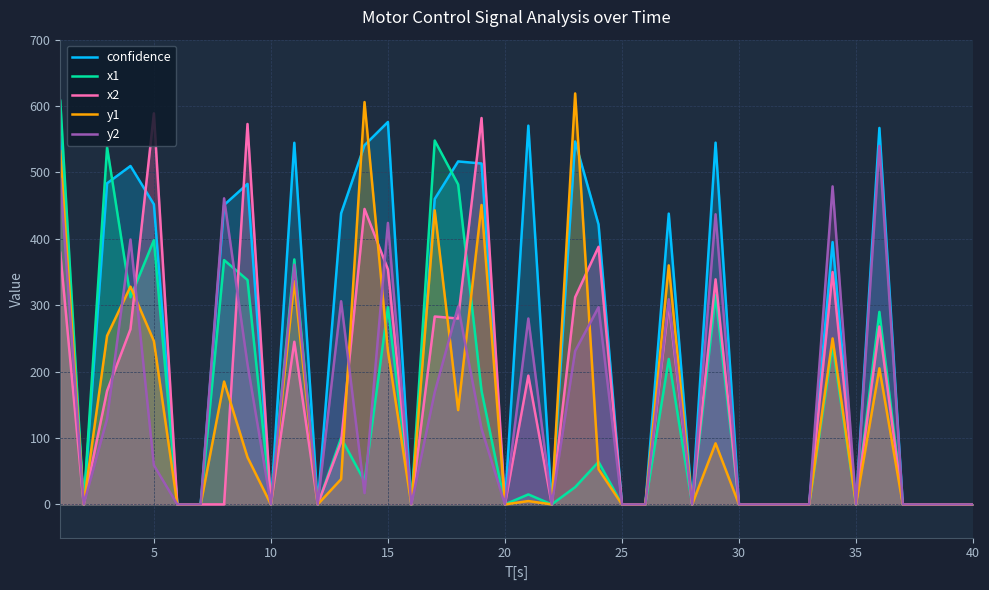

Reading right to left, list all the values displayed in this chart.

confidence: 0.0	0.0	0.0	0.0	567.0	0.0	395.1	0.0	0.0	0.0	0.0	544.9	0.0	438.0	0.0	0.0	421.6	546.6	0.0	570.5	0.0	513.5	516.6	460.1	0.0	576.0	541.0	438.5	0.0	544.7	0.0	482.8	451.0	0.0	0.0	452.0	509.7	483.7	0.0	550.8
x1: 0.0	0.0	0.0	0.0	290.0	0.0	239.0	0.0	0.0	0.0	0.0	315.0	0.0	219.0	0.0	0.0	64.0	26.0	0.0	15.0	0.0	171.0	482.0	548.0	0.0	297.0	35.0	100.0	0.0	369.0	0.0	338.0	368.0	0.0	0.0	398.0	312.0	538.0	0.0	608.0
x2: 0.0	0.0	0.0	0.0	268.0	0.0	350.0	0.0	0.0	0.0	0.0	339.0	0.0	303.0	0.0	0.0	388.0	312.0	0.0	194.0	0.0	582.0	280.0	283.0	0.0	354.0	445.0	94.0	0.0	245.0	0.0	573.0	0.0	0.0	0.0	589.0	264.0	171.0	0.0	379.0
y1: 0.0	0.0	0.0	0.0	205.0	0.0	250.0	0.0	0.0	0.0	0.0	92.0	0.0	360.0	0.0	0.0	53.0	619.0	0.0	5.0	0.0	451.0	142.0	443.0	0.0	231.0	606.0	38.0	0.0	336.0	0.0	71.0	185.0	0.0	0.0	246.0	328.0	254.0	0.0	532.0
y2: 0.0	0.0	0.0	0.0	540.0	0.0	479.0	0.0	0.0	0.0	0.0	437.0	0.0	309.0	0.0	0.0	297.0	231.0	0.0	280.0	0.0	114.0	298.0	169.0	0.0	424.0	17.0	306.0	0.0	361.0	0.0	211.0	461.0	0.0	0.0	59.0	399.0	129.0	0.0	490.0